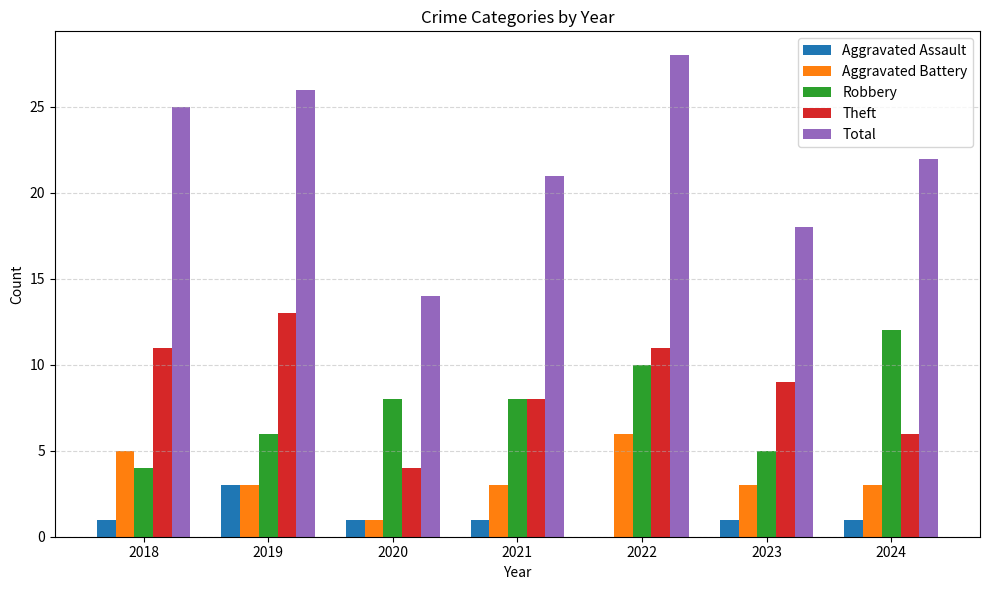

What is the maximum value shown in the chart?

28